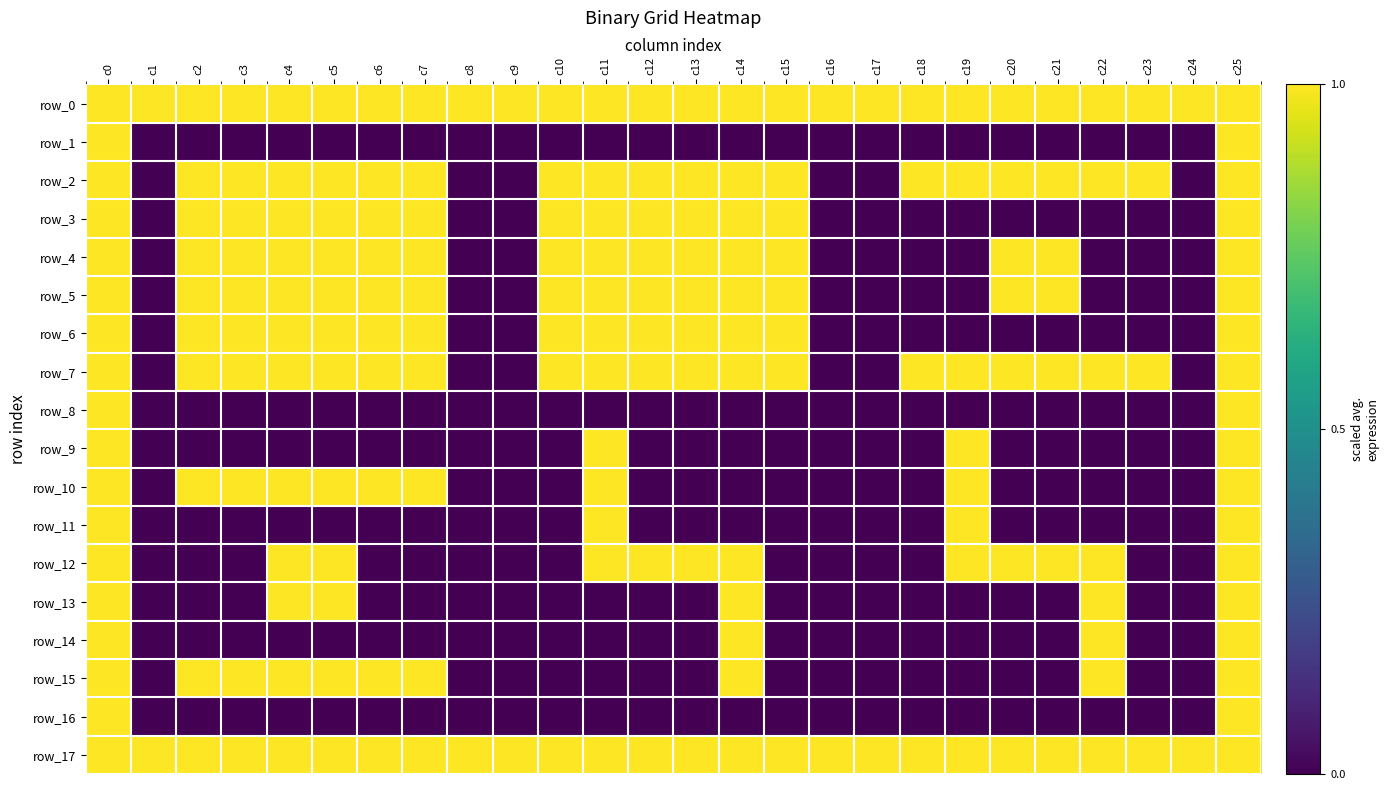

Reading left to right, list all the values displayed in this chart.

row_0: c0=1	c1=1	c2=1	c3=1	c4=1	c5=1	c6=1	c7=1	c8=1	c9=1	c10=1	c11=1	c12=1	c13=1	c14=1	c15=1	c16=1	c17=1	c18=1	c19=1	c20=1	c21=1	c22=1	c23=1	c24=1	c25=1
row_1: c0=1	c1=0	c2=0	c3=0	c4=0	c5=0	c6=0	c7=0	c8=0	c9=0	c10=0	c11=0	c12=0	c13=0	c14=0	c15=0	c16=0	c17=0	c18=0	c19=0	c20=0	c21=0	c22=0	c23=0	c24=0	c25=1
row_2: c0=1	c1=0	c2=1	c3=1	c4=1	c5=1	c6=1	c7=1	c8=0	c9=0	c10=1	c11=1	c12=1	c13=1	c14=1	c15=1	c16=0	c17=0	c18=1	c19=1	c20=1	c21=1	c22=1	c23=1	c24=0	c25=1
row_3: c0=1	c1=0	c2=1	c3=1	c4=1	c5=1	c6=1	c7=1	c8=0	c9=0	c10=1	c11=1	c12=1	c13=1	c14=1	c15=1	c16=0	c17=0	c18=0	c19=0	c20=0	c21=0	c22=0	c23=0	c24=0	c25=1
row_4: c0=1	c1=0	c2=1	c3=1	c4=1	c5=1	c6=1	c7=1	c8=0	c9=0	c10=1	c11=1	c12=1	c13=1	c14=1	c15=1	c16=0	c17=0	c18=0	c19=0	c20=1	c21=1	c22=0	c23=0	c24=0	c25=1
row_5: c0=1	c1=0	c2=1	c3=1	c4=1	c5=1	c6=1	c7=1	c8=0	c9=0	c10=1	c11=1	c12=1	c13=1	c14=1	c15=1	c16=0	c17=0	c18=0	c19=0	c20=1	c21=1	c22=0	c23=0	c24=0	c25=1
row_6: c0=1	c1=0	c2=1	c3=1	c4=1	c5=1	c6=1	c7=1	c8=0	c9=0	c10=1	c11=1	c12=1	c13=1	c14=1	c15=1	c16=0	c17=0	c18=0	c19=0	c20=0	c21=0	c22=0	c23=0	c24=0	c25=1
row_7: c0=1	c1=0	c2=1	c3=1	c4=1	c5=1	c6=1	c7=1	c8=0	c9=0	c10=1	c11=1	c12=1	c13=1	c14=1	c15=1	c16=0	c17=0	c18=1	c19=1	c20=1	c21=1	c22=1	c23=1	c24=0	c25=1
row_8: c0=1	c1=0	c2=0	c3=0	c4=0	c5=0	c6=0	c7=0	c8=0	c9=0	c10=0	c11=0	c12=0	c13=0	c14=0	c15=0	c16=0	c17=0	c18=0	c19=0	c20=0	c21=0	c22=0	c23=0	c24=0	c25=1
row_9: c0=1	c1=0	c2=0	c3=0	c4=0	c5=0	c6=0	c7=0	c8=0	c9=0	c10=0	c11=1	c12=0	c13=0	c14=0	c15=0	c16=0	c17=0	c18=0	c19=1	c20=0	c21=0	c22=0	c23=0	c24=0	c25=1
row_10: c0=1	c1=0	c2=1	c3=1	c4=1	c5=1	c6=1	c7=1	c8=0	c9=0	c10=0	c11=1	c12=0	c13=0	c14=0	c15=0	c16=0	c17=0	c18=0	c19=1	c20=0	c21=0	c22=0	c23=0	c24=0	c25=1
row_11: c0=1	c1=0	c2=0	c3=0	c4=0	c5=0	c6=0	c7=0	c8=0	c9=0	c10=0	c11=1	c12=0	c13=0	c14=0	c15=0	c16=0	c17=0	c18=0	c19=1	c20=0	c21=0	c22=0	c23=0	c24=0	c25=1
row_12: c0=1	c1=0	c2=0	c3=0	c4=1	c5=1	c6=0	c7=0	c8=0	c9=0	c10=0	c11=1	c12=1	c13=1	c14=1	c15=0	c16=0	c17=0	c18=0	c19=1	c20=1	c21=1	c22=1	c23=0	c24=0	c25=1
row_13: c0=1	c1=0	c2=0	c3=0	c4=1	c5=1	c6=0	c7=0	c8=0	c9=0	c10=0	c11=0	c12=0	c13=0	c14=1	c15=0	c16=0	c17=0	c18=0	c19=0	c20=0	c21=0	c22=1	c23=0	c24=0	c25=1
row_14: c0=1	c1=0	c2=0	c3=0	c4=0	c5=0	c6=0	c7=0	c8=0	c9=0	c10=0	c11=0	c12=0	c13=0	c14=1	c15=0	c16=0	c17=0	c18=0	c19=0	c20=0	c21=0	c22=1	c23=0	c24=0	c25=1
row_15: c0=1	c1=0	c2=1	c3=1	c4=1	c5=1	c6=1	c7=1	c8=0	c9=0	c10=0	c11=0	c12=0	c13=0	c14=1	c15=0	c16=0	c17=0	c18=0	c19=0	c20=0	c21=0	c22=1	c23=0	c24=0	c25=1
row_16: c0=1	c1=0	c2=0	c3=0	c4=0	c5=0	c6=0	c7=0	c8=0	c9=0	c10=0	c11=0	c12=0	c13=0	c14=0	c15=0	c16=0	c17=0	c18=0	c19=0	c20=0	c21=0	c22=0	c23=0	c24=0	c25=1
row_17: c0=1	c1=1	c2=1	c3=1	c4=1	c5=1	c6=1	c7=1	c8=1	c9=1	c10=1	c11=1	c12=1	c13=1	c14=1	c15=1	c16=1	c17=1	c18=1	c19=1	c20=1	c21=1	c22=1	c23=1	c24=1	c25=1